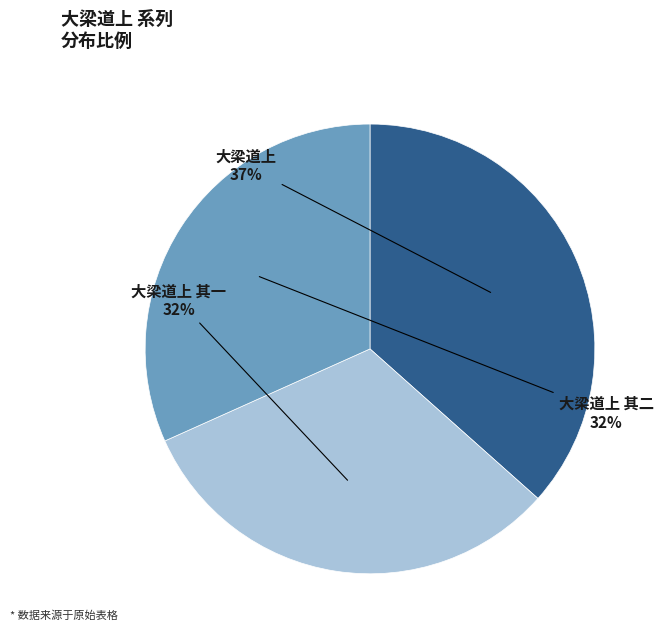

Is there a majority slice in this chart?

No